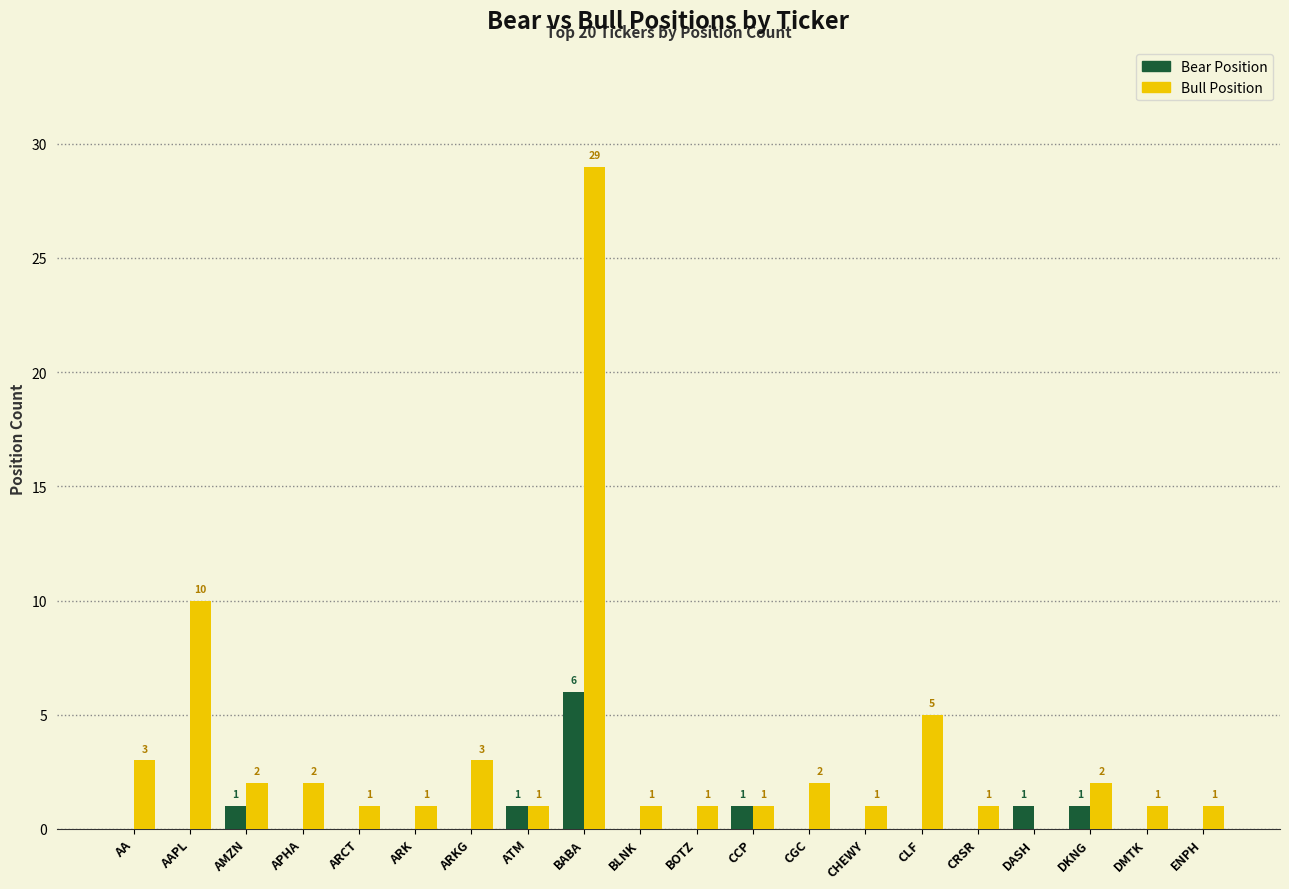

Reading left to right, transcribe all the data shown in this chart.

Bear Position: AA=0	AAPL=0	AMZN=1	APHA=0	ARCT=0	ARK=0	ARKG=0	ATM=1	BABA=6	BLNK=0	BOTZ=0	CCP=1	CGC=0	CHEWY=0	CLF=0	CRSR=0	DASH=1	DKNG=1	DMTK=0	ENPH=0
Bull Position: AA=3	AAPL=10	AMZN=2	APHA=2	ARCT=1	ARK=1	ARKG=3	ATM=1	BABA=29	BLNK=1	BOTZ=1	CCP=1	CGC=2	CHEWY=1	CLF=5	CRSR=1	DASH=0	DKNG=2	DMTK=1	ENPH=1